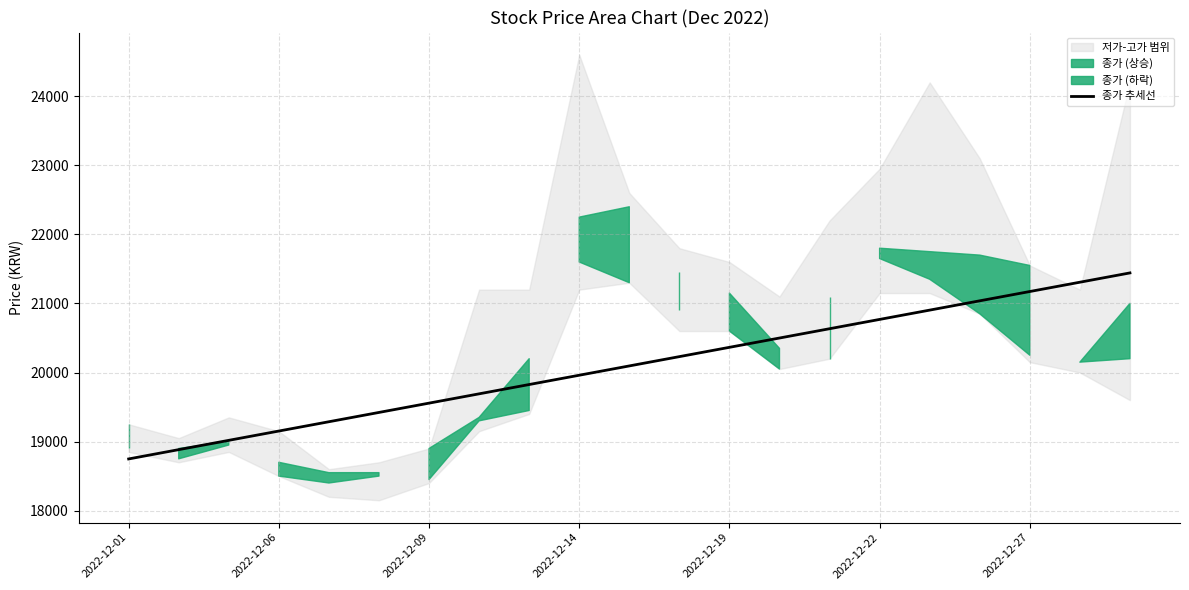

What is the maximum value for 종가 추세선?

21442.0